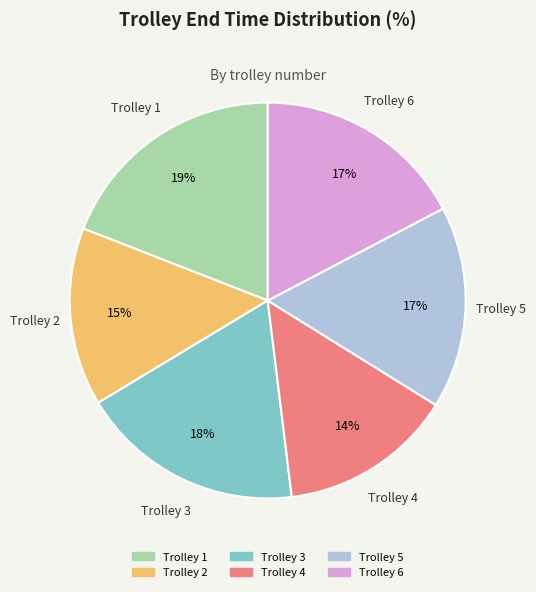

How many slices are in this pie chart?

6